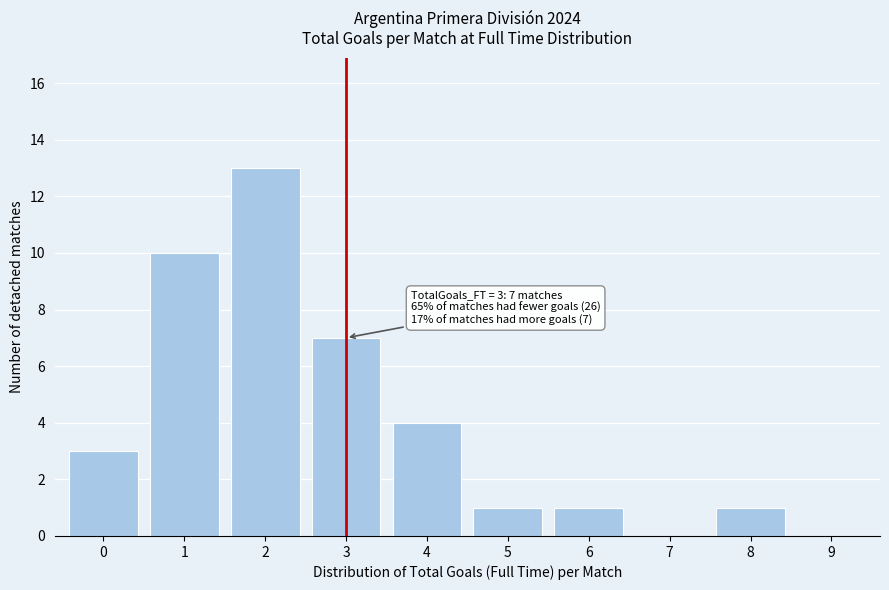

Over which range of the x-axis is the bar tallest?

1.5 to 2.5